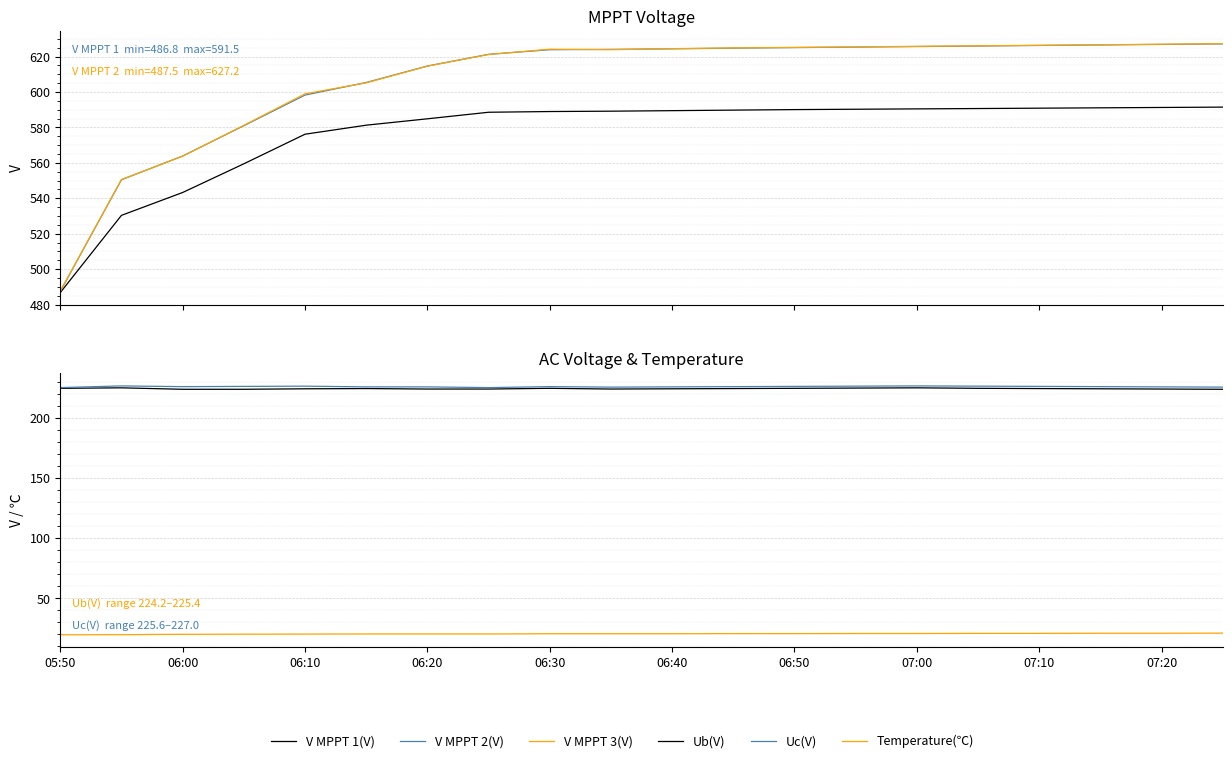

Which series changed the most between 07:20 and 13?

V MPPT 3(V)